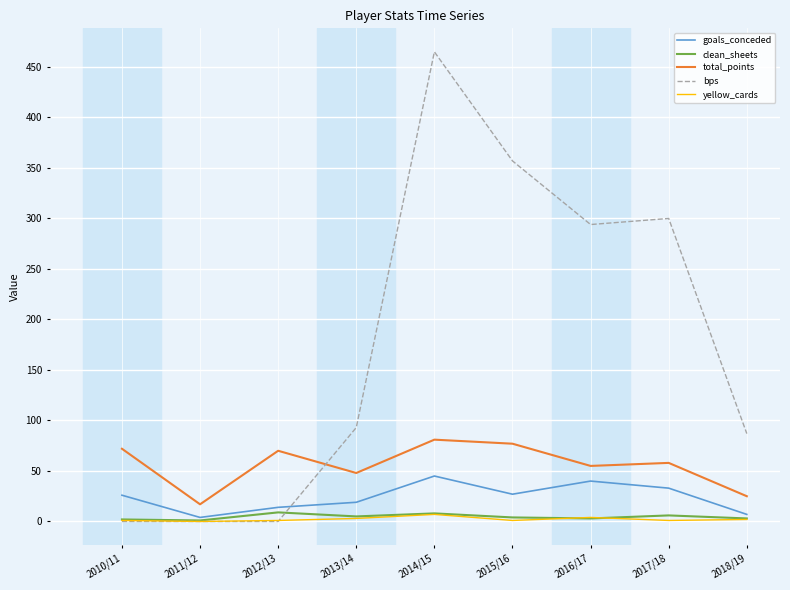

Is it true that total_points equals 112 at 2012/13?

False